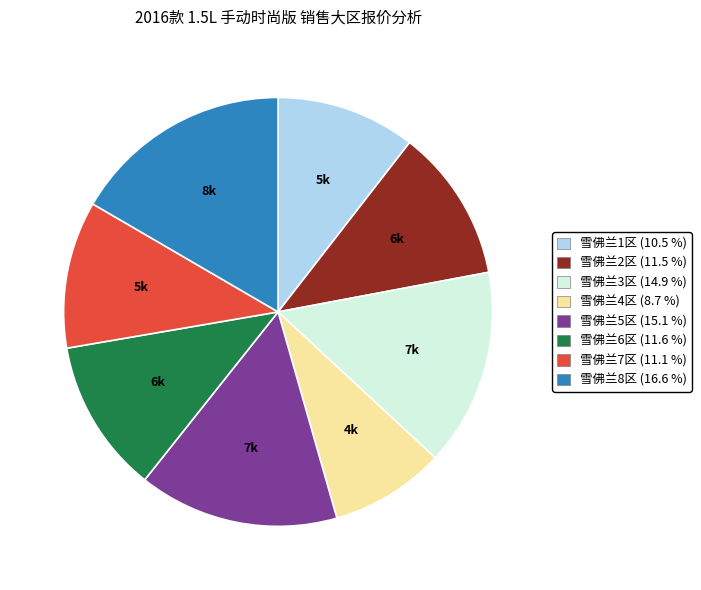

Which slice is the largest?

雪佛兰8区